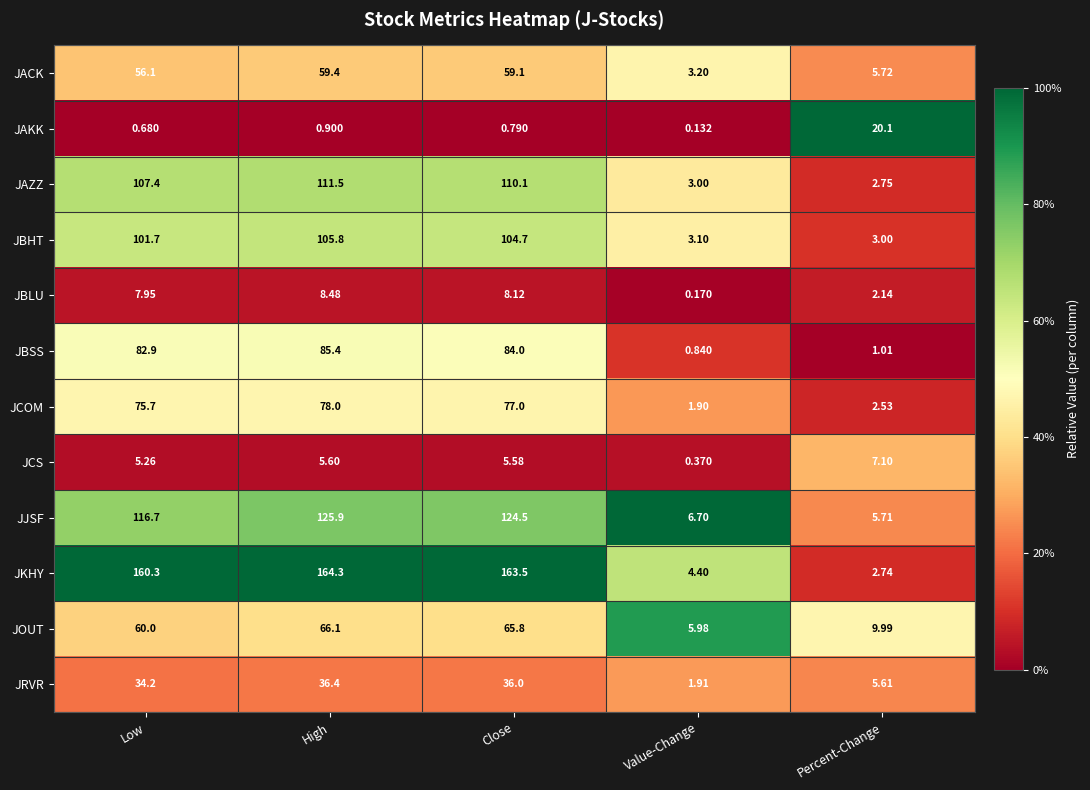

Which series has the widest spread of values?

JKHY